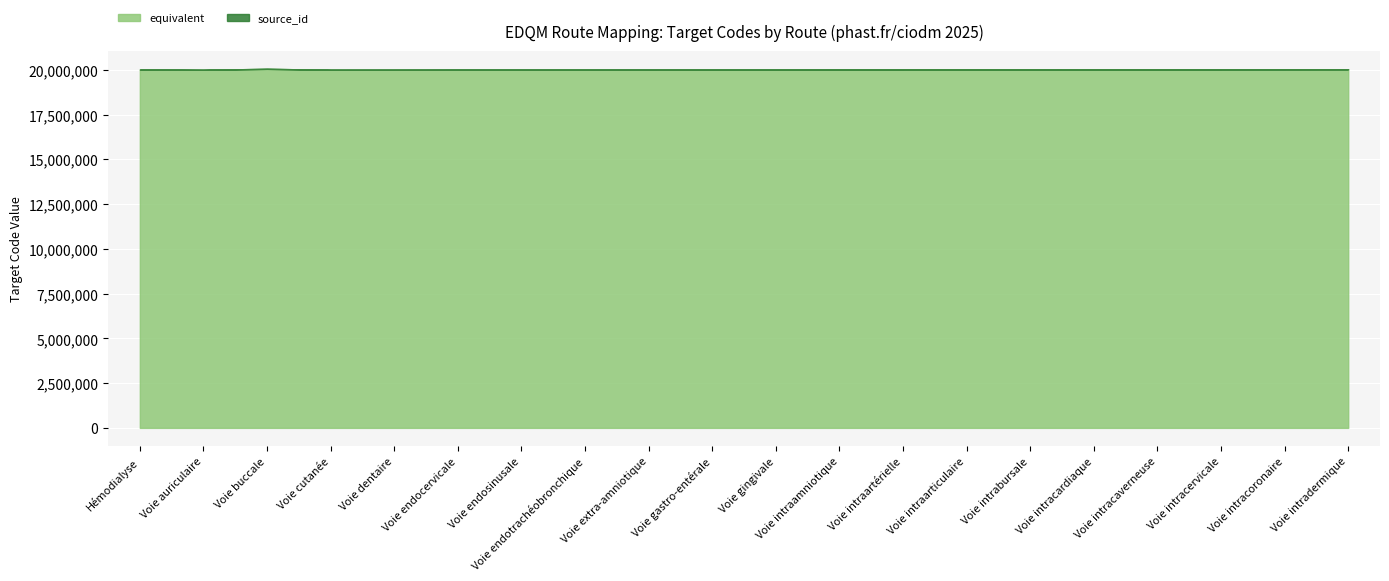

What value does the equivalent series have at Voie intracardiaque?

20026000